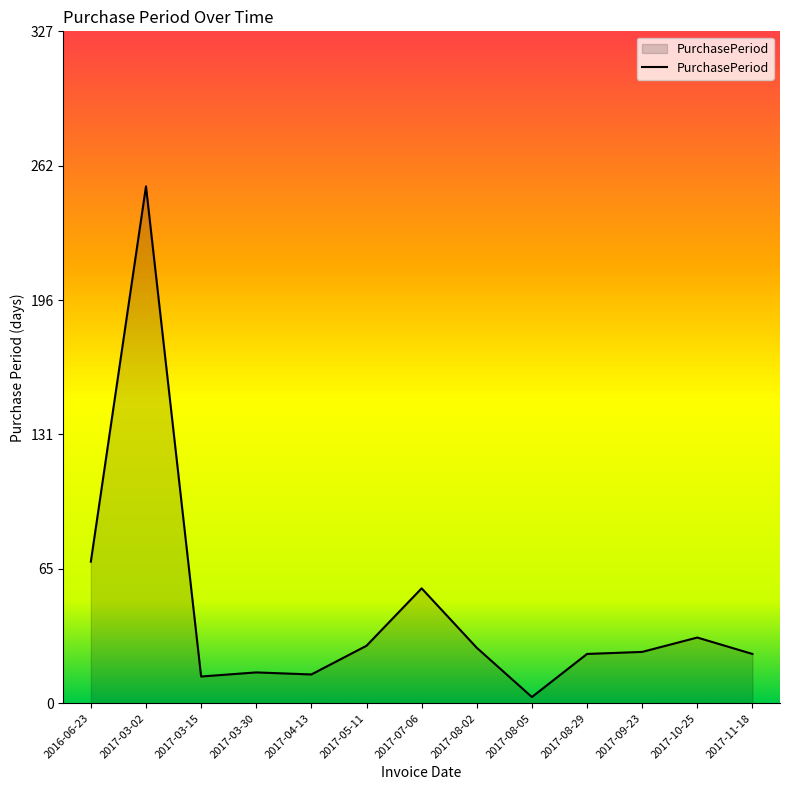

What is the difference between the values at 2017-07-06 and 2017-09-23?

31